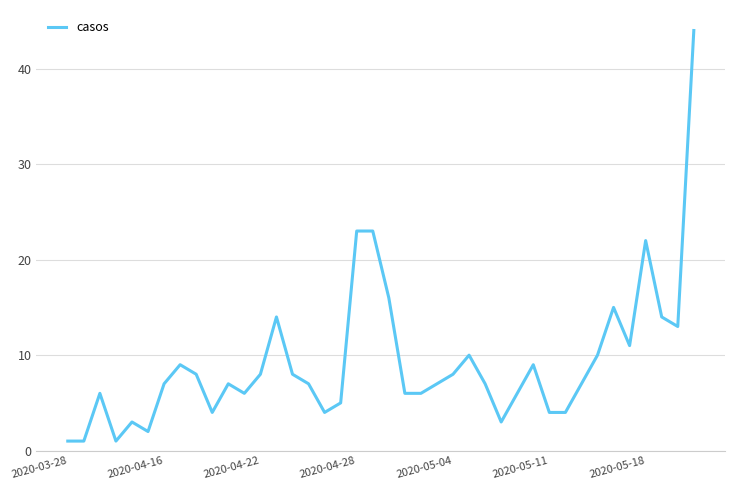

What is the greatest value displayed?

44